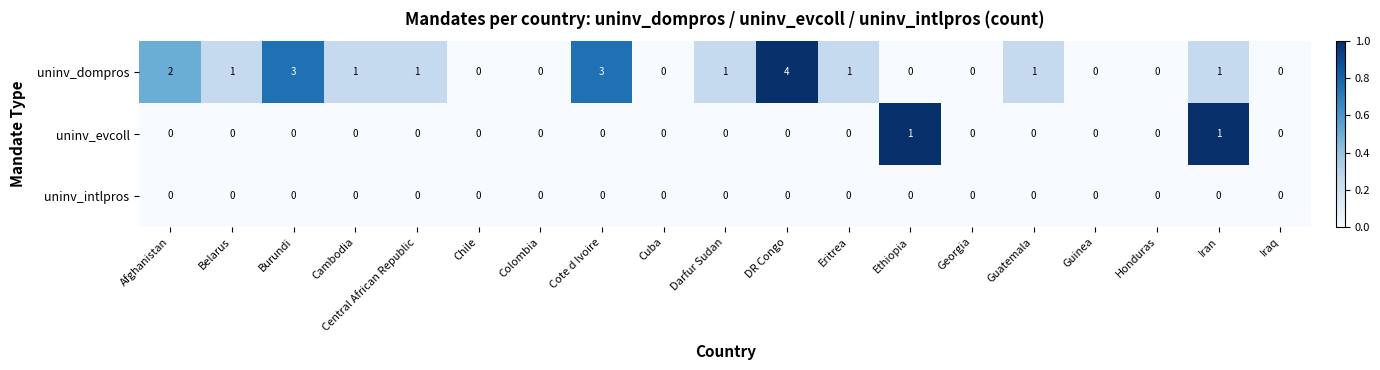

What is the difference between the maximum and minimum values in the uninv_dompros series?

4